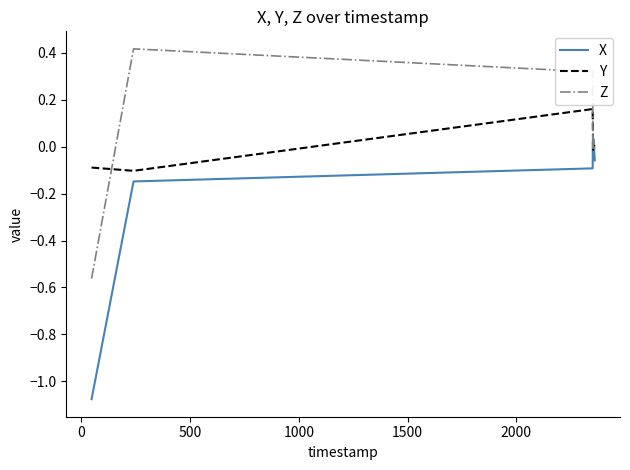

Which series ends up on top after the final intersection of Y and X?

Y